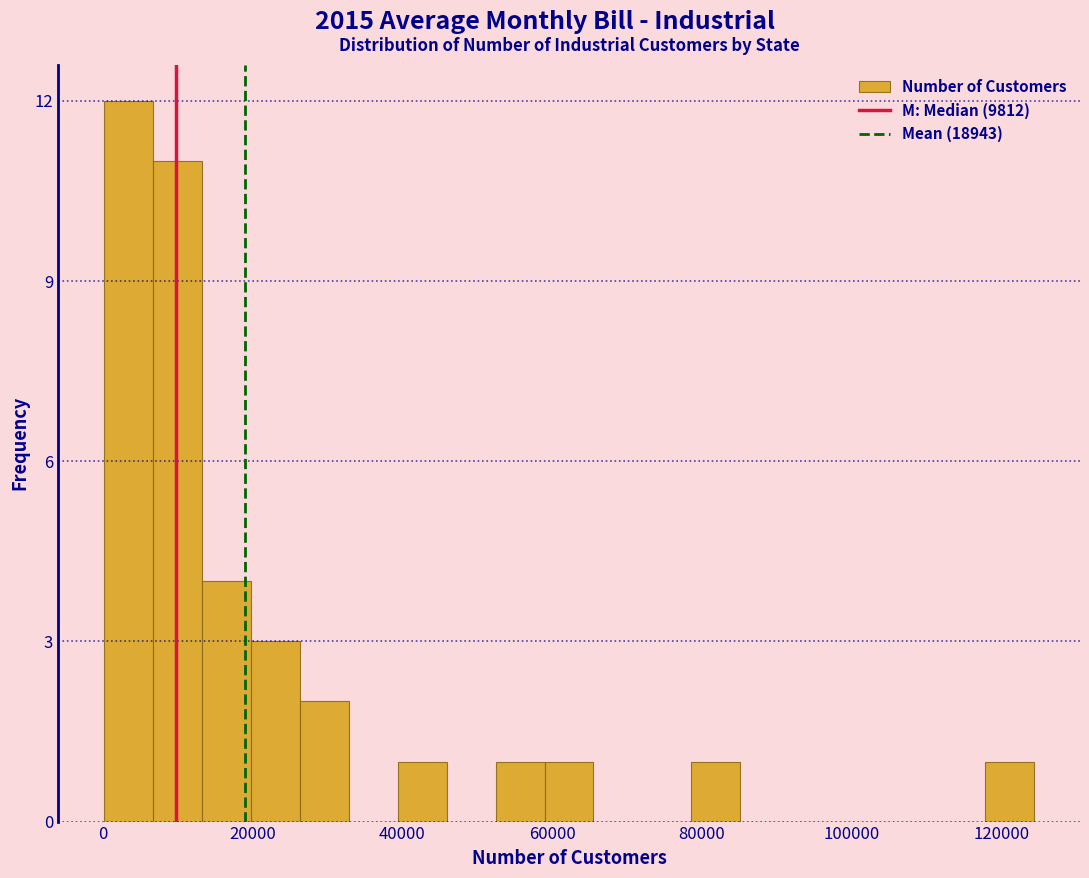

Around what value on the x-axis is the tallest bar? Give the approximate position of its centre, as read against the axis.

4000